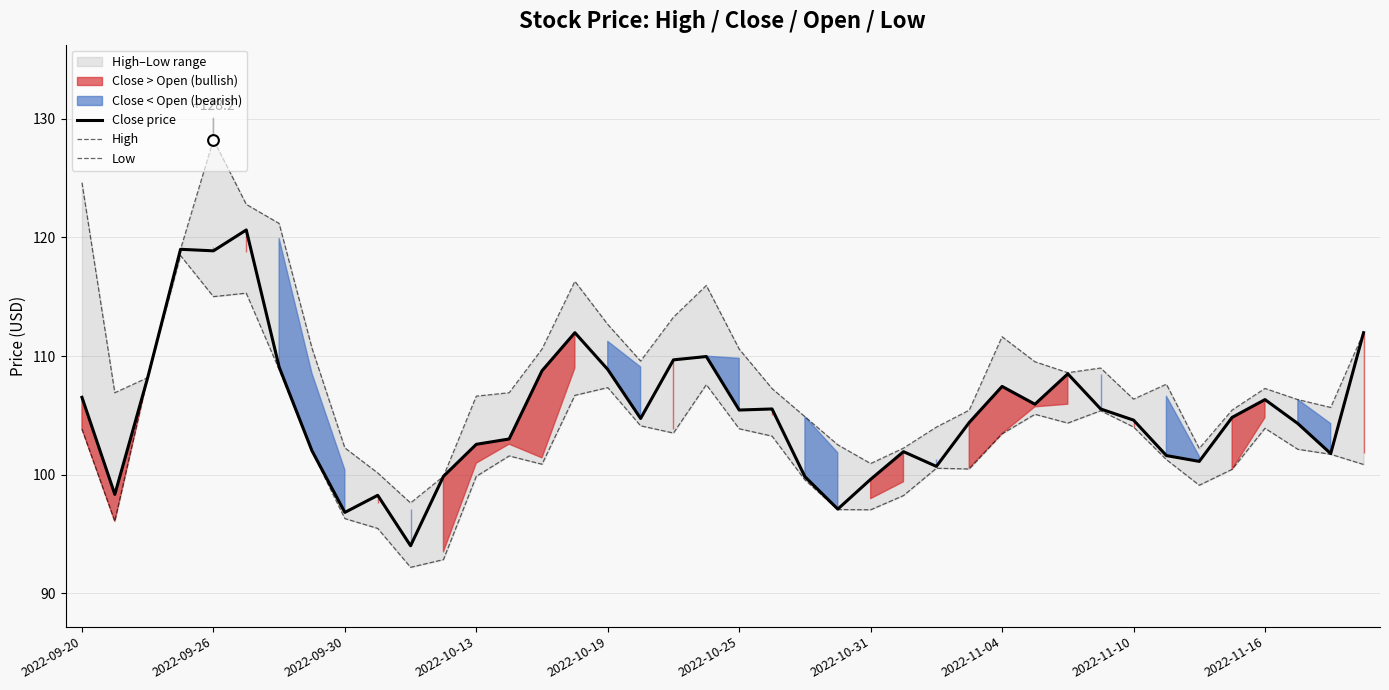

Which series reaches the minimum Y coordinate?

Low